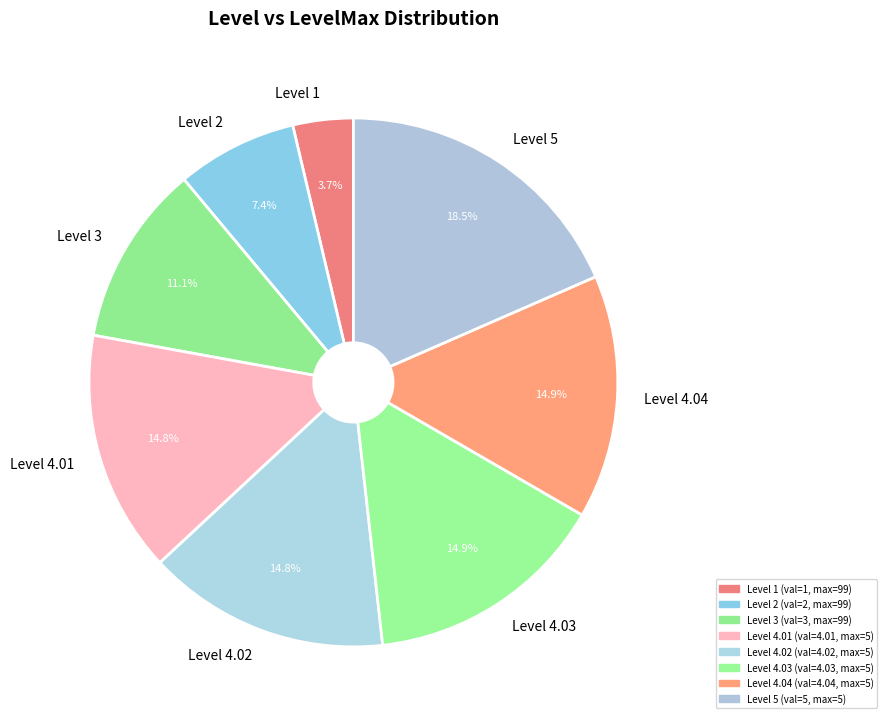

To the nearest percent, what is the difference between the largest and smallest slice percentages?

15%